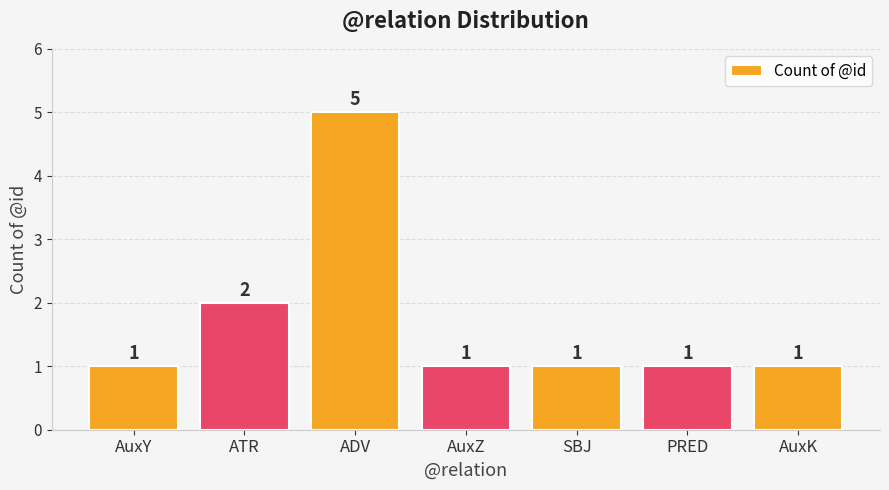

What is the difference between the maximum and minimum values?

4